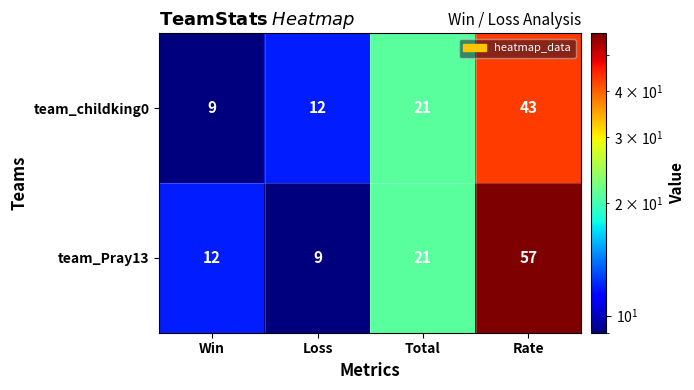

Rank the categories by team_childking0 value from lowest to highest.

Win, Loss, Total, Rate